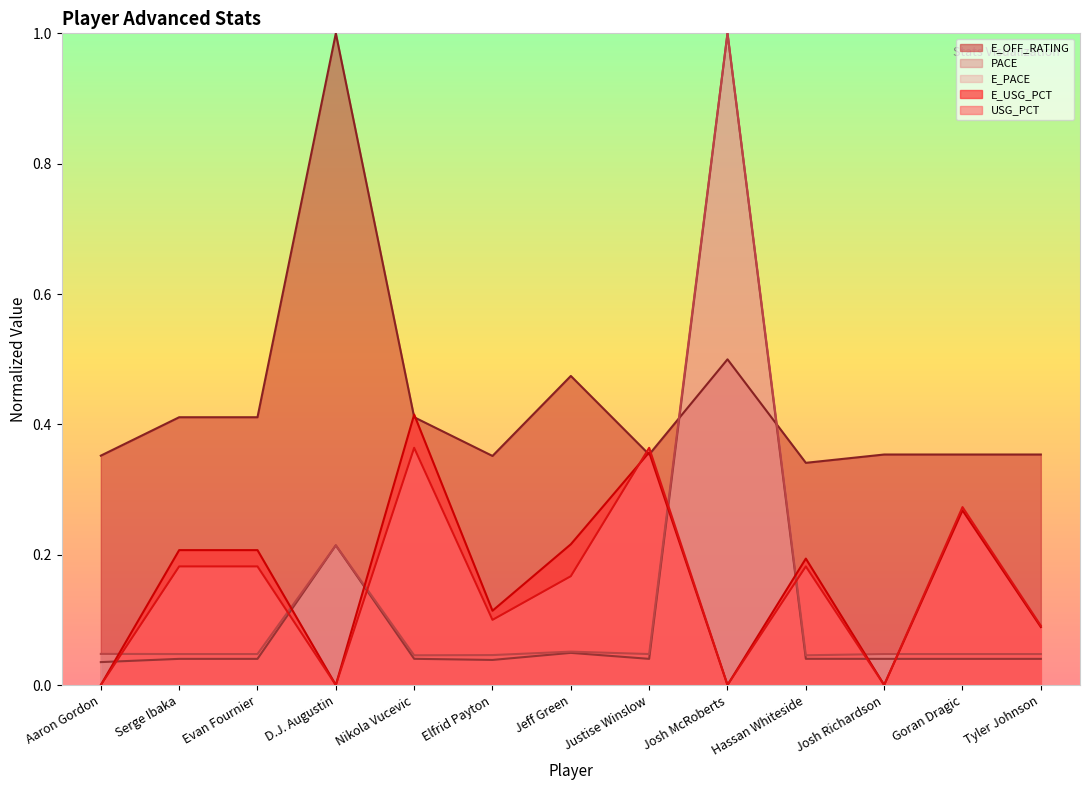

What is the label of the 12th point from the left?

Goran Dragic